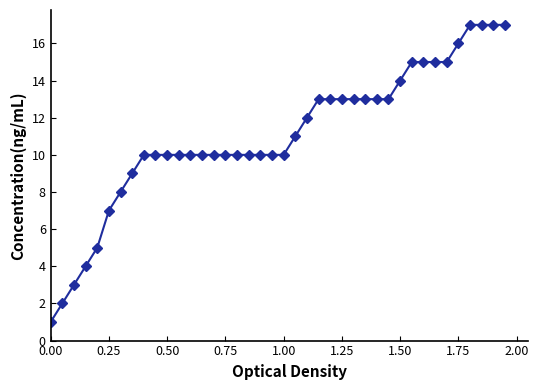

What is the smallest value displayed?

1